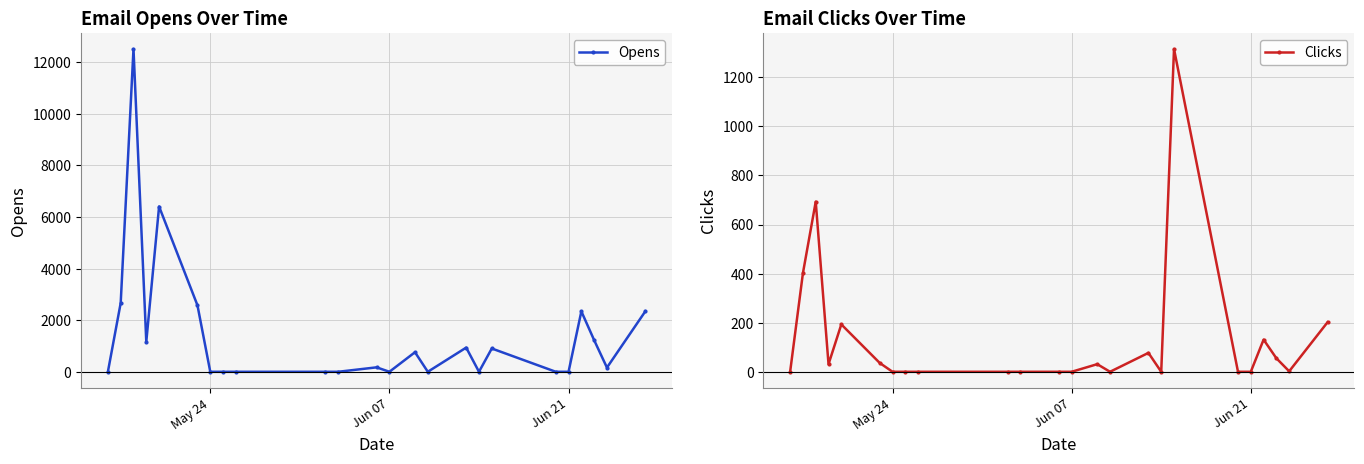

What is the highest value of the Clicks series?

1315